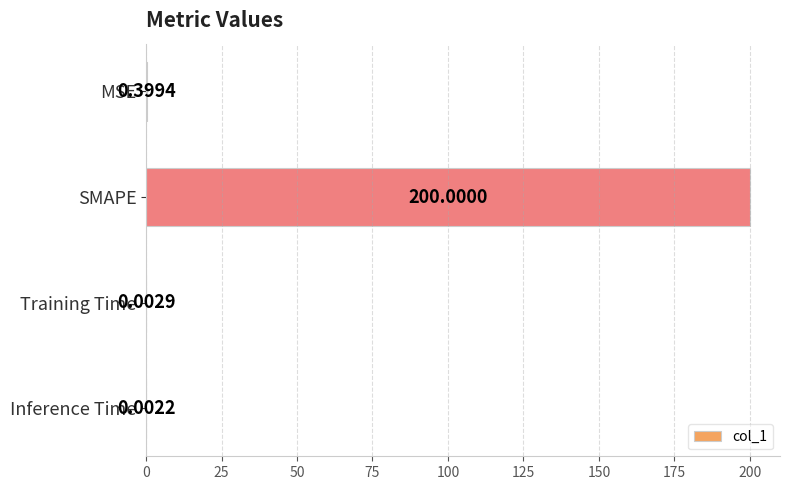

At which label is the value closest to 100?

MSE